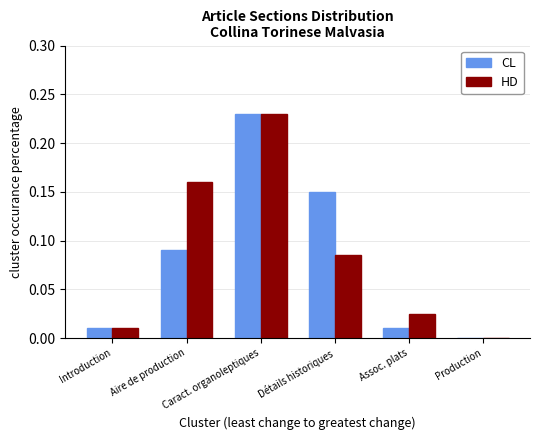

What is the sum of all HD values?

0.5